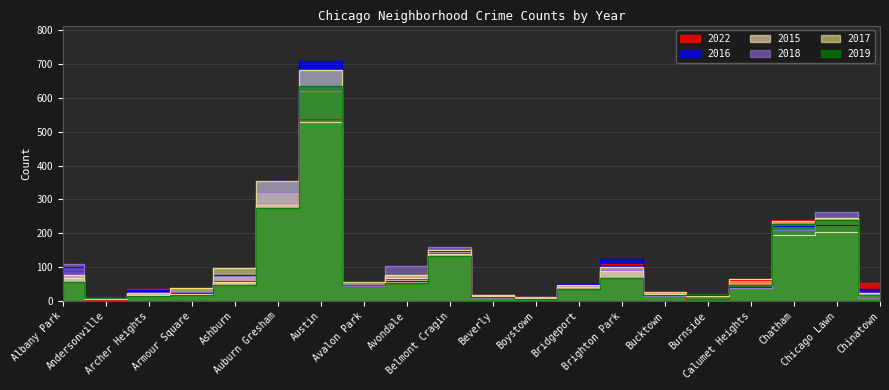

Which series has the largest total across all categories?

2017